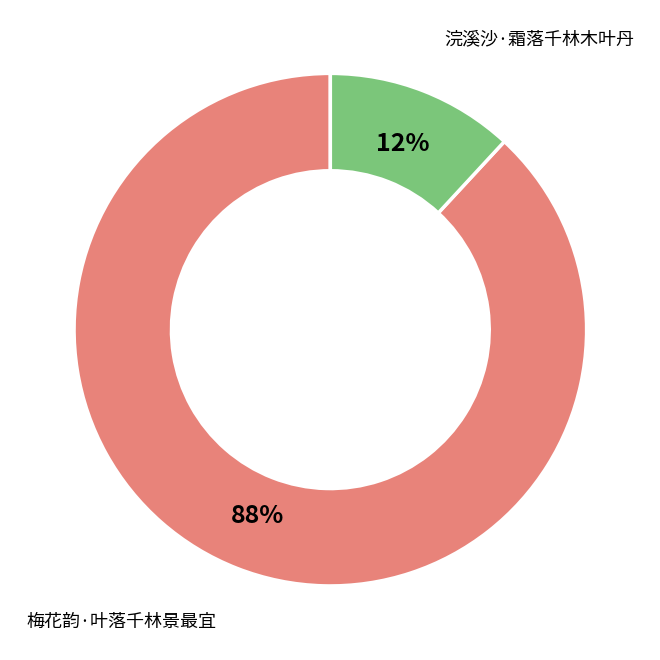

Count the number of slices in the pie.

2